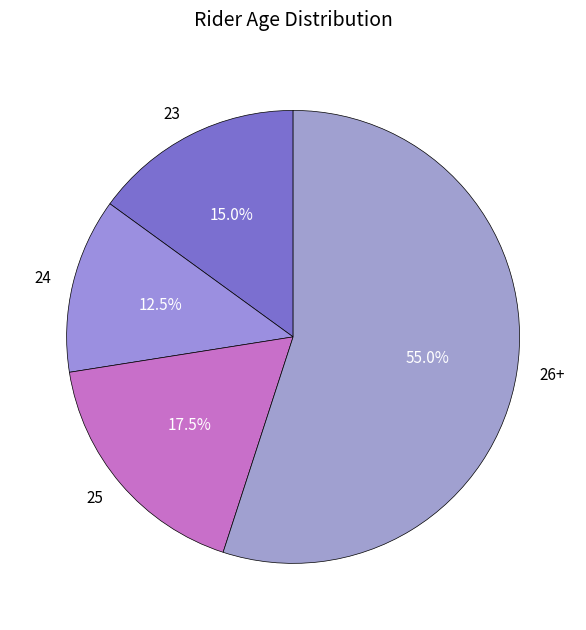

Between 25 and 24, which is larger?

25